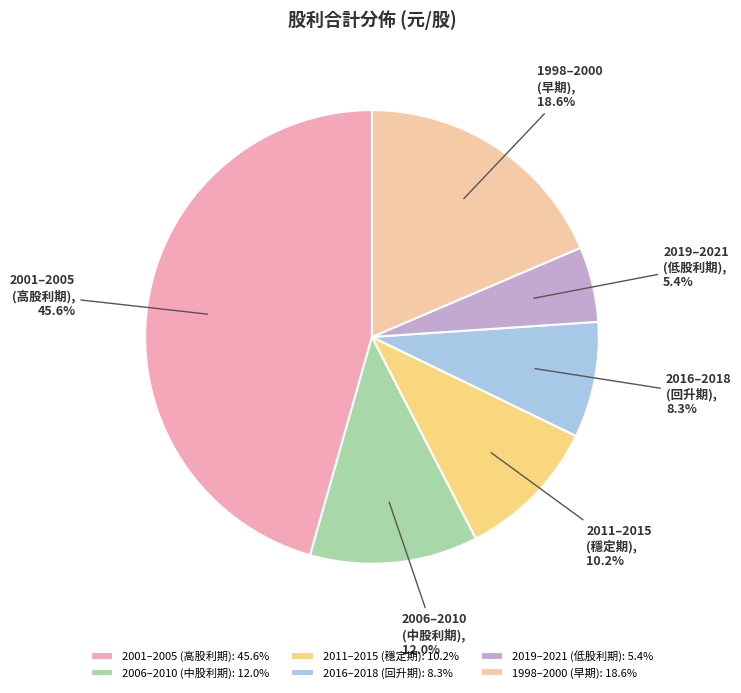

Which has a higher value, 2019–2021 (低股利期) or 2016–2018 (回升期)?

2016–2018 (回升期)